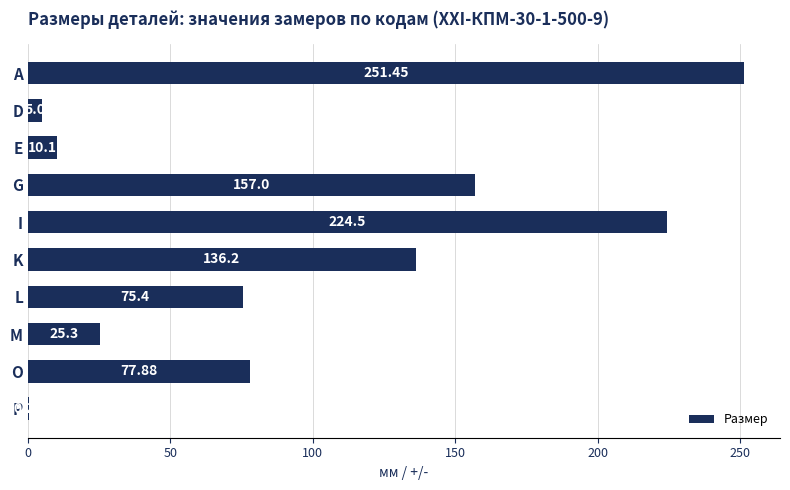

Which has a higher value, A or K?

A